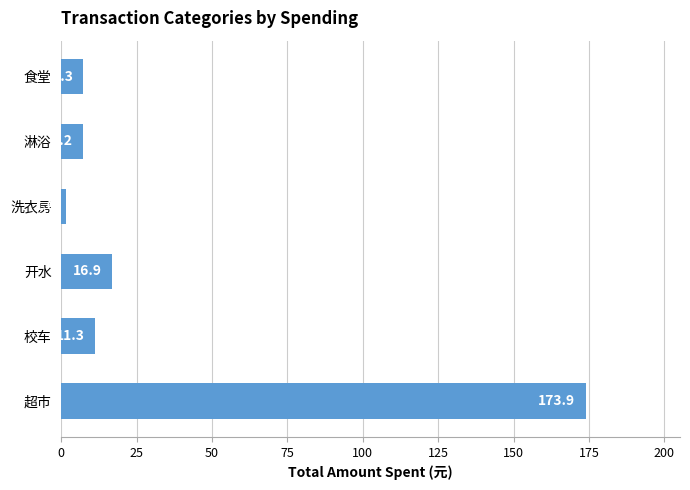

Does the chart contain any negative values?

No